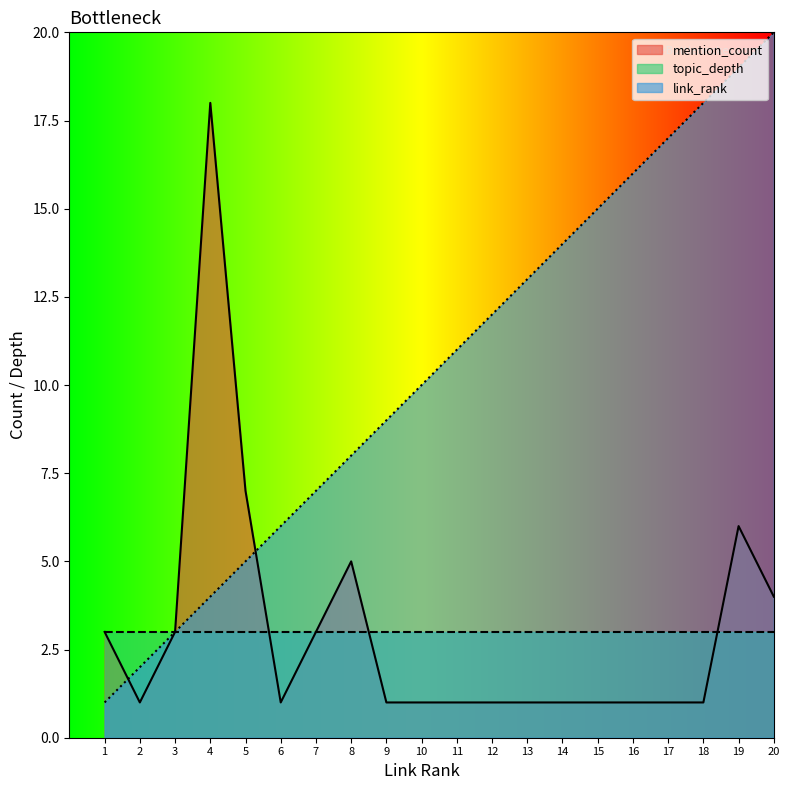

What is the total value across all series at 18?

22